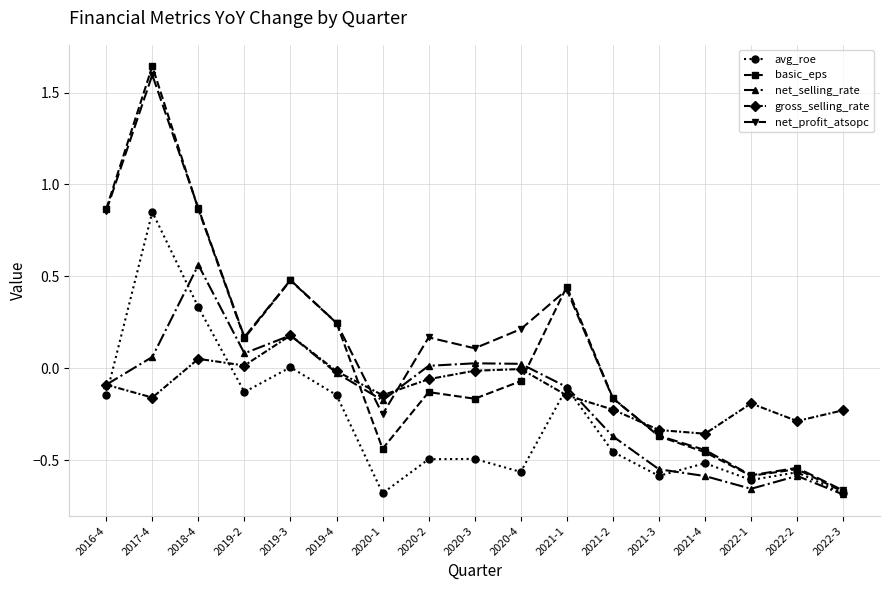

The value of gross_selling_rate at 2021-1 is -0.1. True or false?

True